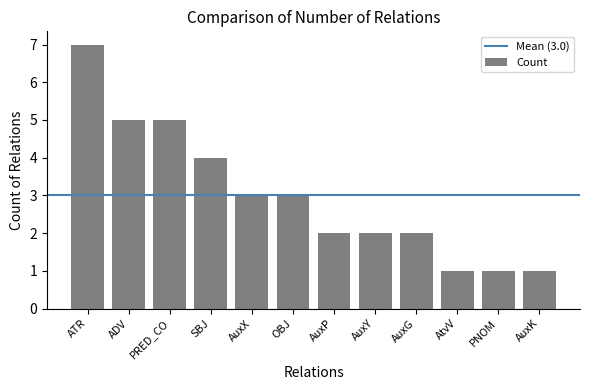

What is the difference between the values at PRED_CO and AuxP?

3